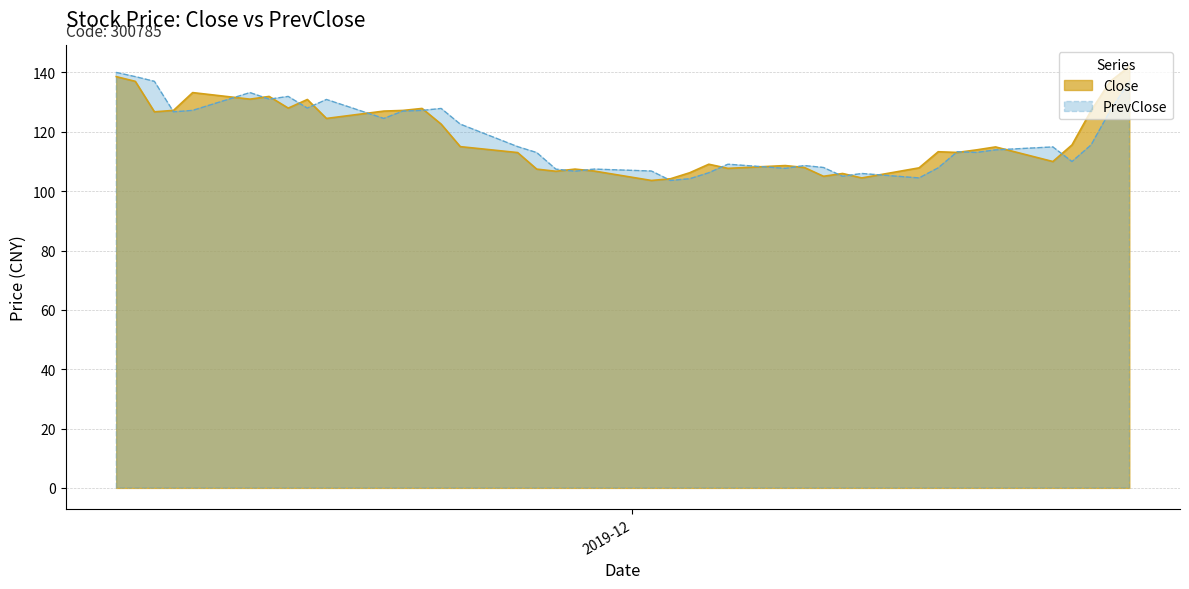

How many values in the PrevClose series are below 114?

20